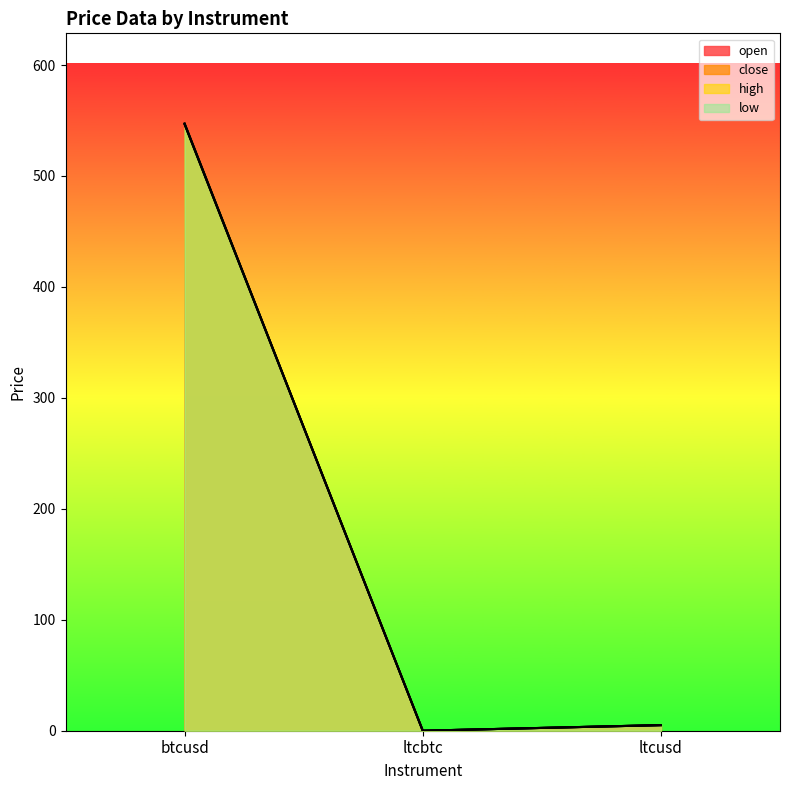

What is the maximum value shown in the chart?

547.3